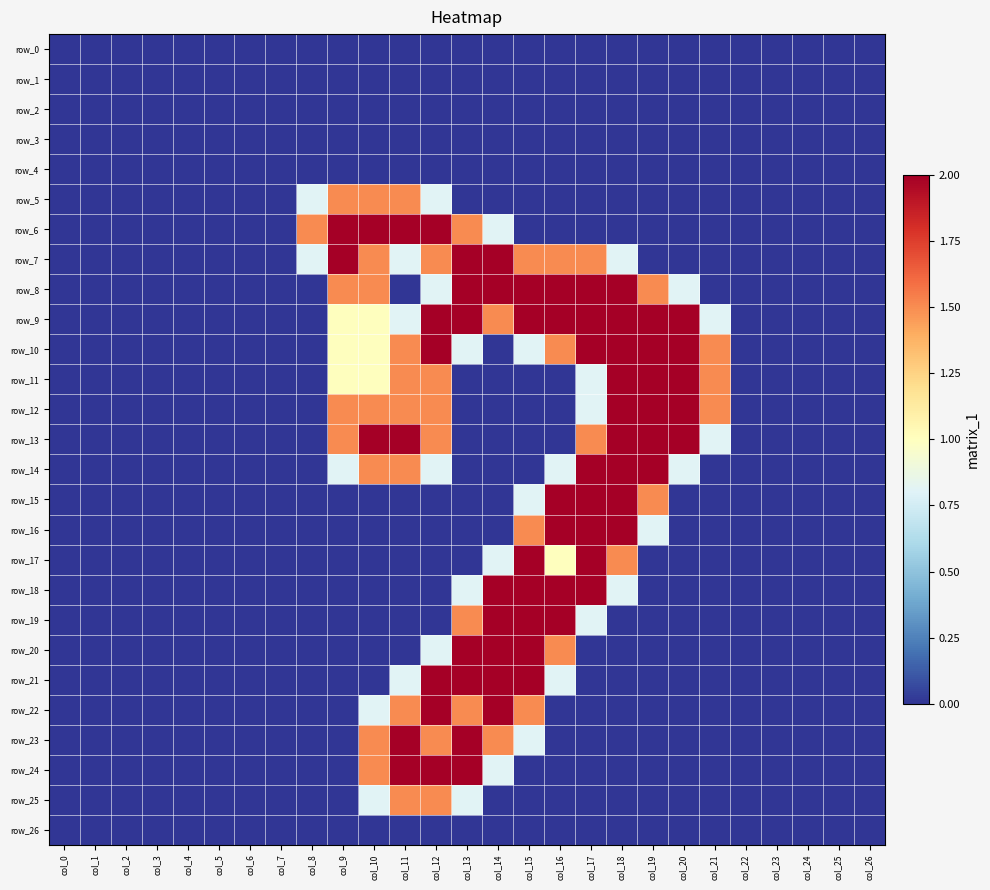

The row_12 series shows 1.3 at col_3. True or false?

False